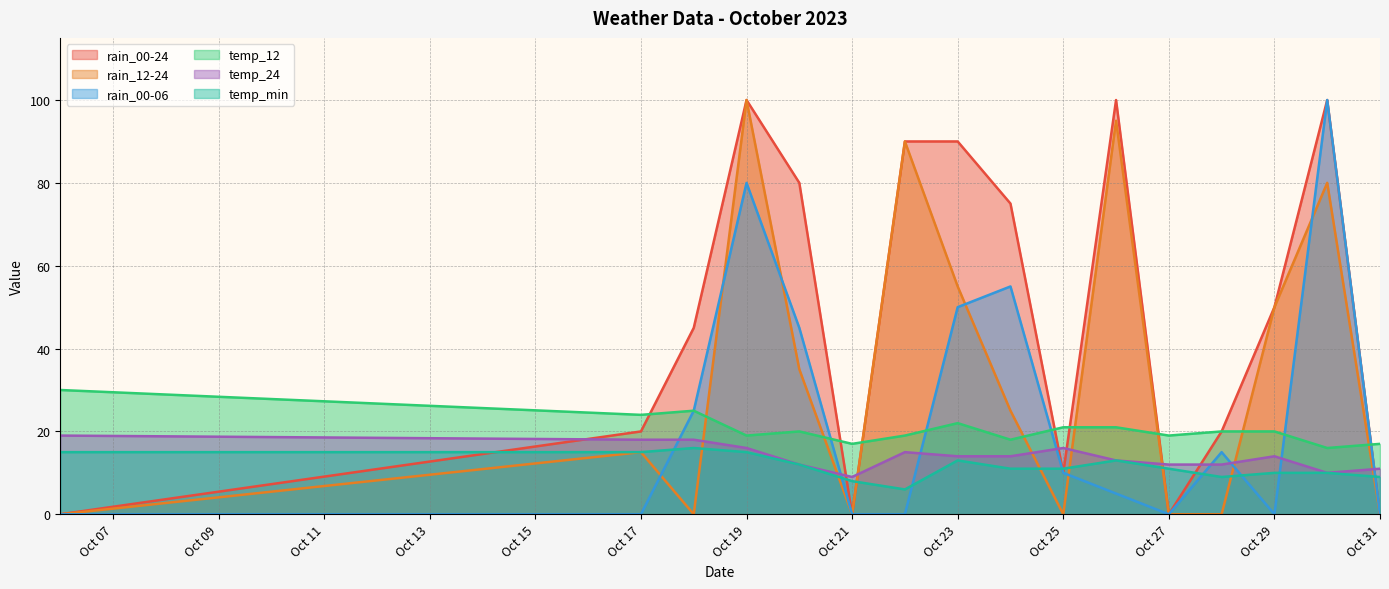

How many distinct data groups are displayed?

6